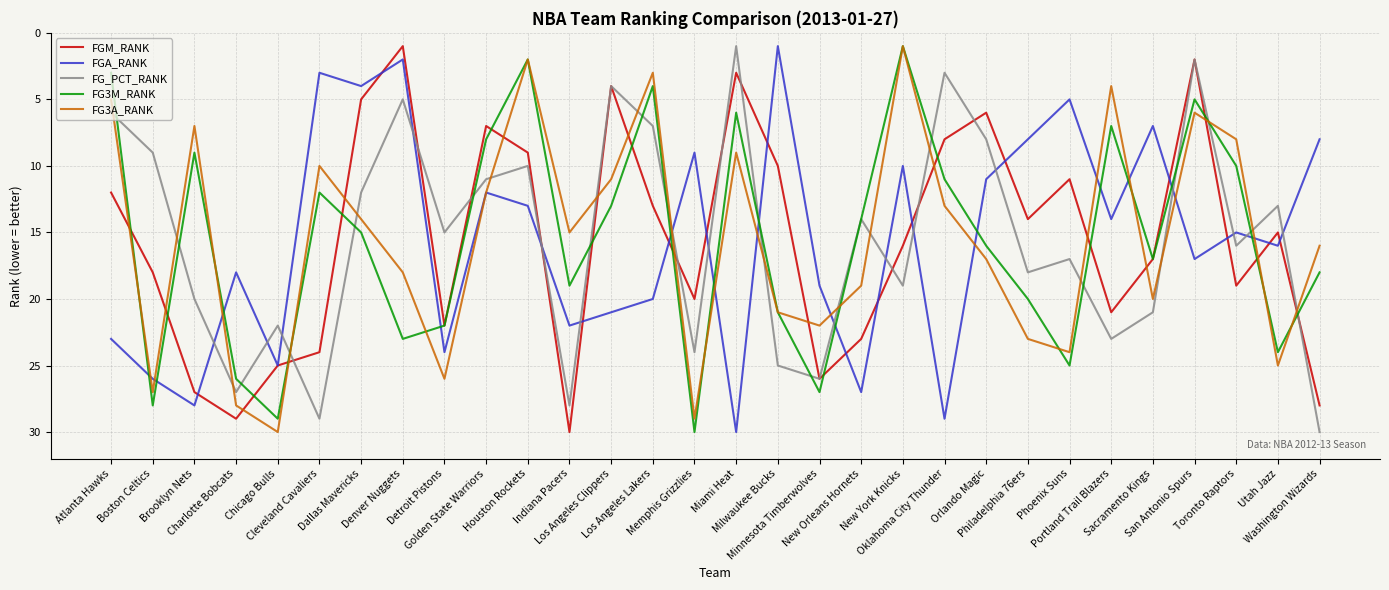

What is the greatest value displayed?

30